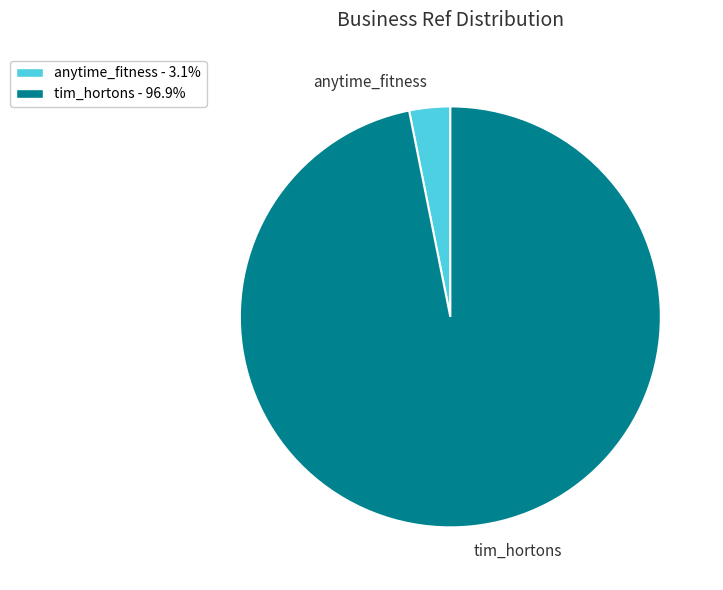

Which category has the smallest portion of the pie?

anytime_fitness